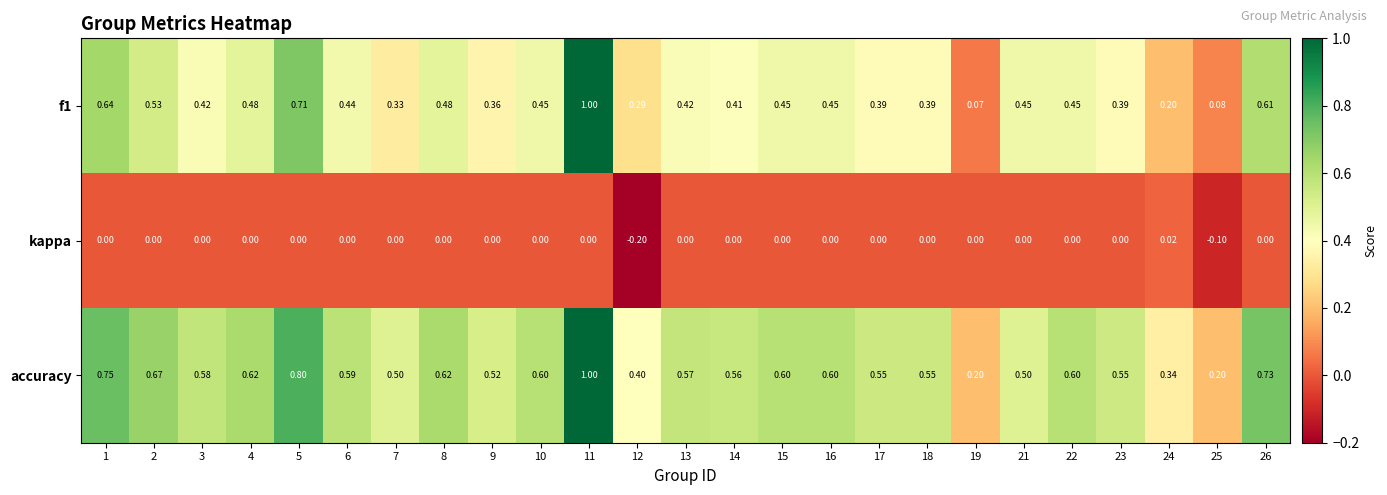

Is the value of f1 at 17 greater than the value of accuracy at 7?

No